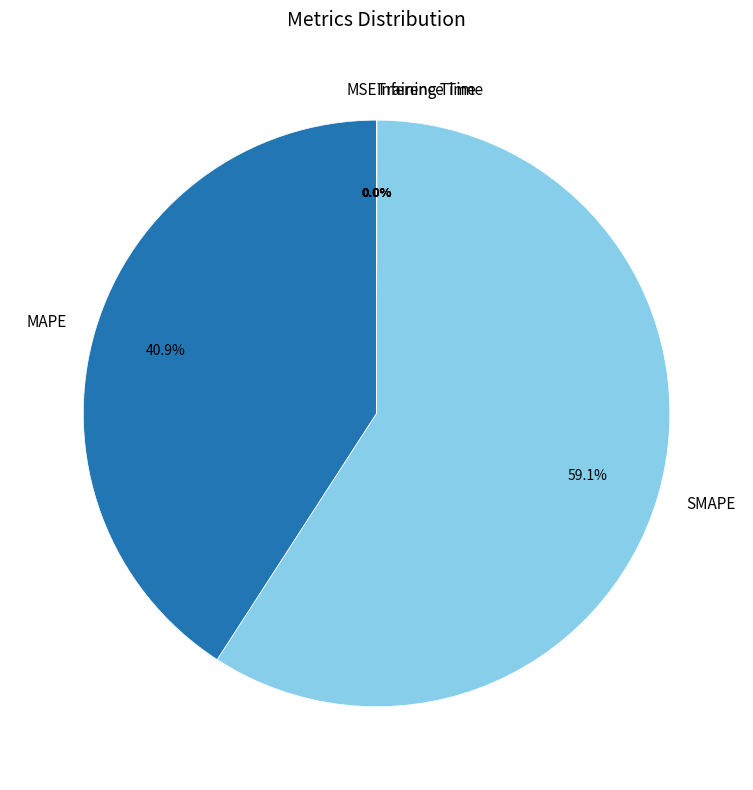

Count the number of slices in the pie.

5